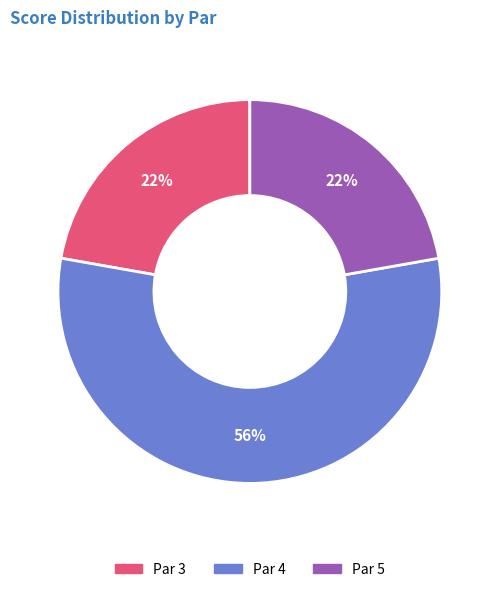

Is the sum of Par 4 and Par 5 greater than half?

Yes